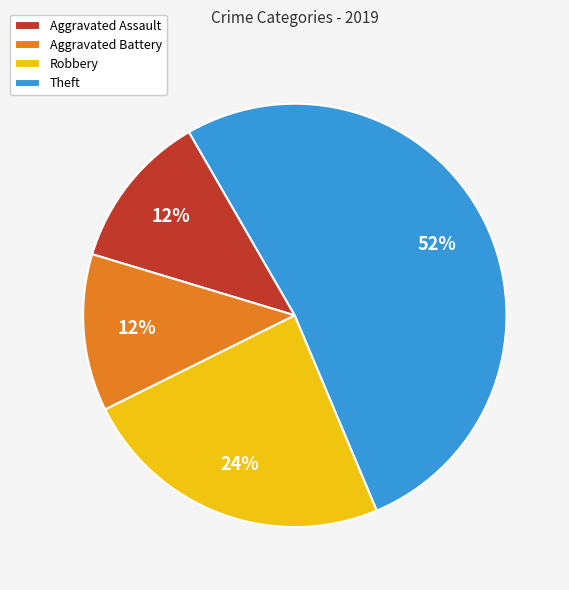

Which slice is the largest?

Theft